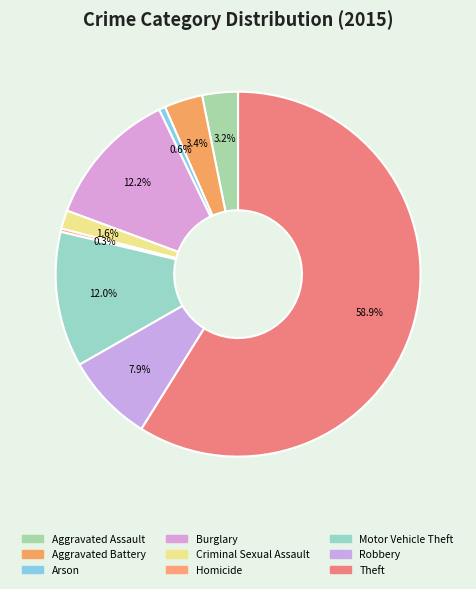

Count the number of slices in the pie.

9